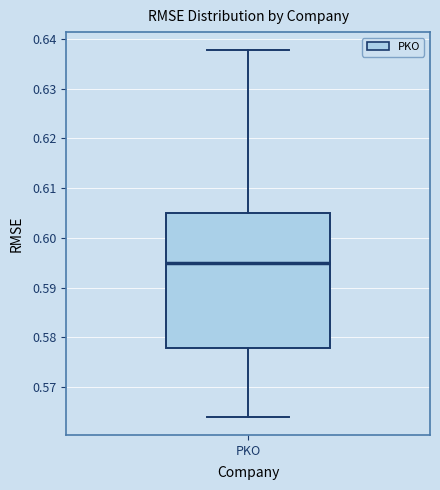

Transcribe this box plot: give where the median line is, the range the box spans, and where the two whiskers end, as read against the y-axis. The values are not printed on the chart, so give them approximately, as read against the axis.

median 0.595, box 0.578 to 0.605, whiskers 0.564 to 0.638